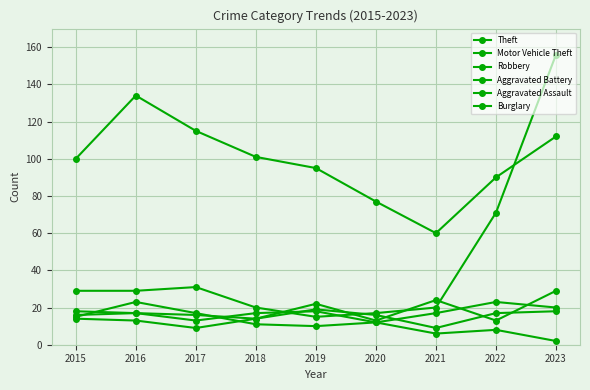

Which series has the largest total across all categories?

Theft